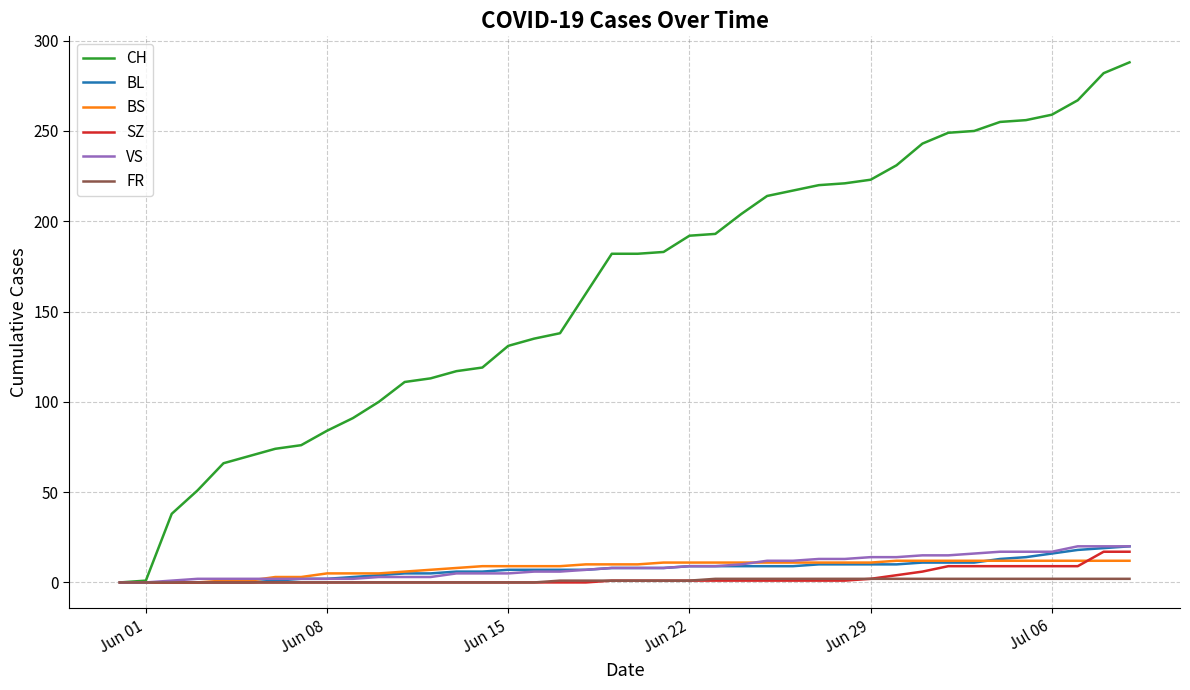

Which series has the largest range (max minus min)?

CH